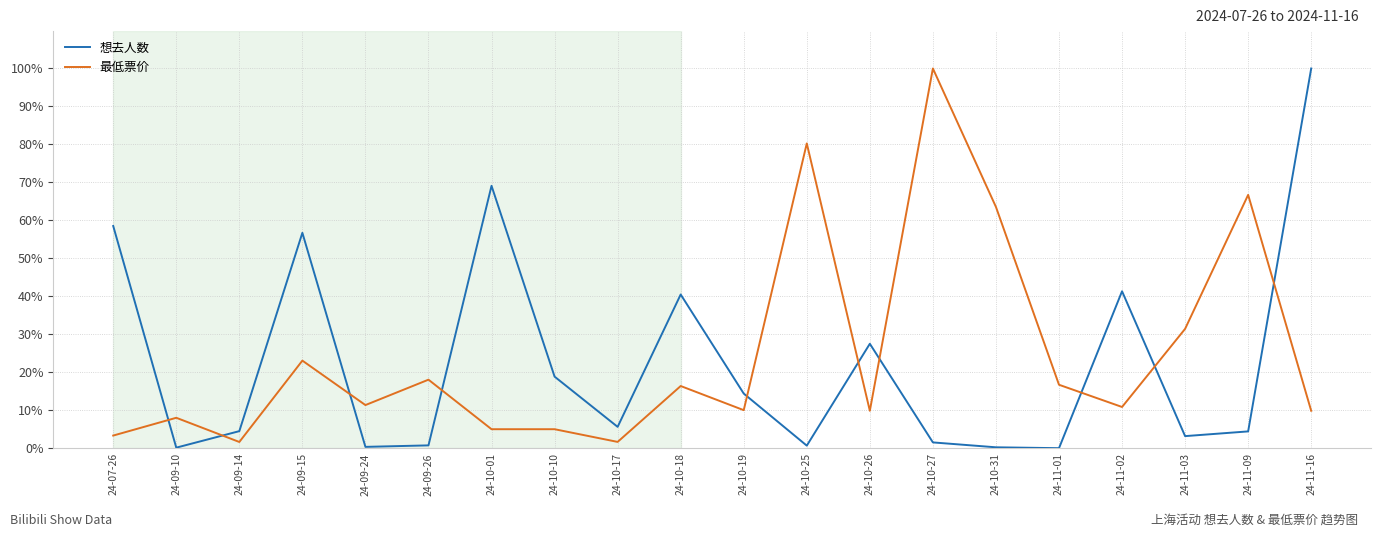

What is the lowest value of the 最低票价 series?

1.7